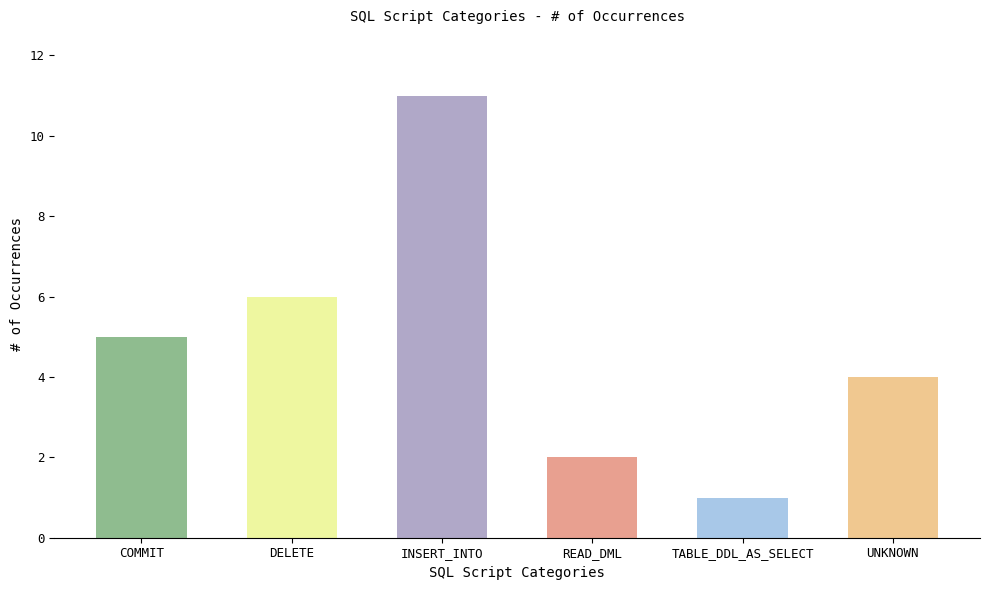

Does the chart contain stacked bars?

No